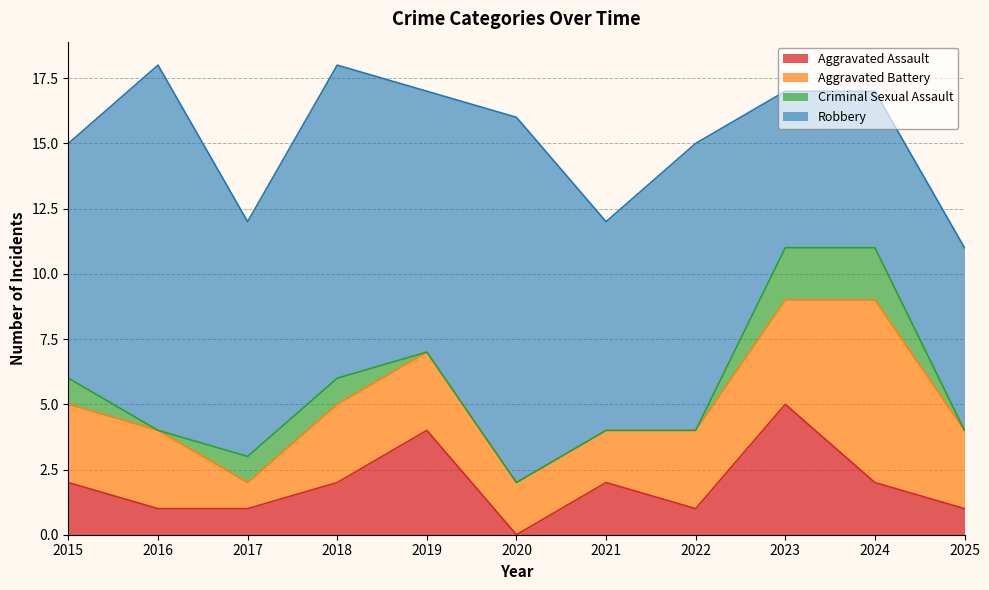

Between 2021 and 2024, which series saw the biggest shift?

Aggravated Battery